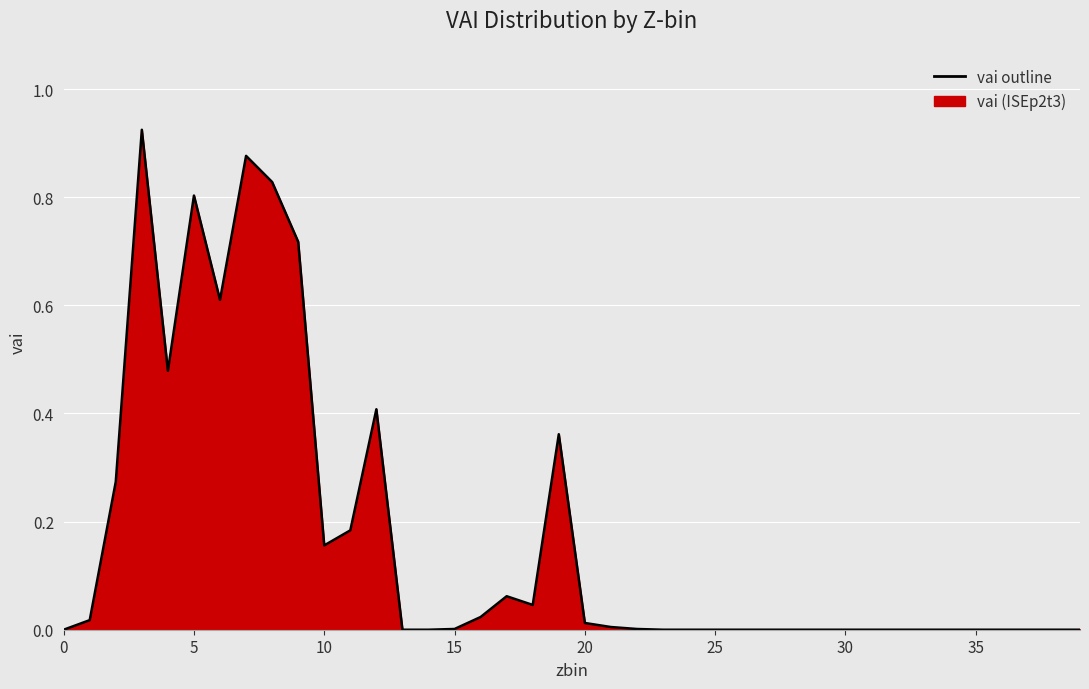

Reading left to right, transcribe all the data shown in this chart.

0.0	0.0	0.3	0.9	0.5	0.8	0.6	0.9	0.8	0.7	0.2	0.2	0.4	0.0	0.0	0.0	0.0	0.1	0.0	0.4	0.0	0.0	0.0	0.0	0.0	0.0	0.0	0.0	0.0	0.0	0.0	0.0	0.0	0.0	0.0	0.0	0.0	0.0	0.0	0.0